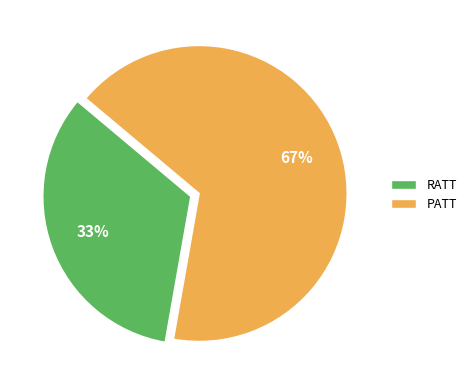

True or false: RATT accounts for 24% of the total.

False